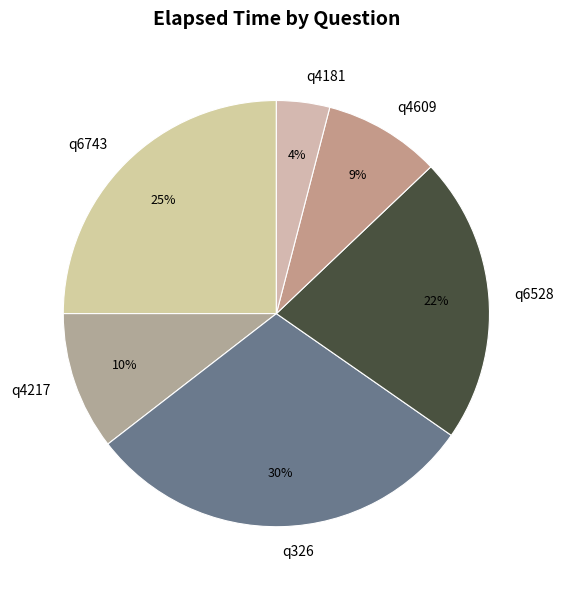

To the nearest percent, what is the difference between the largest and smallest slice percentages?

26%